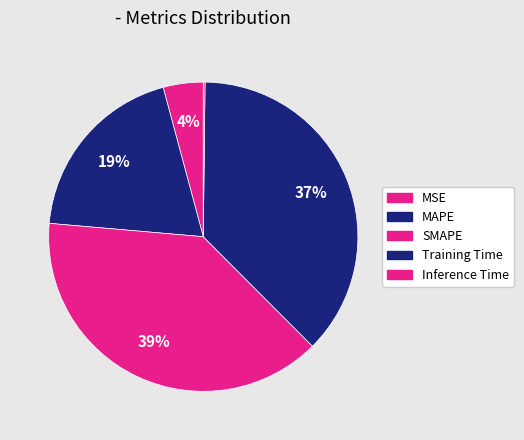

To the nearest percent, what is the combined percentage of MAPE and Training Time?

57%